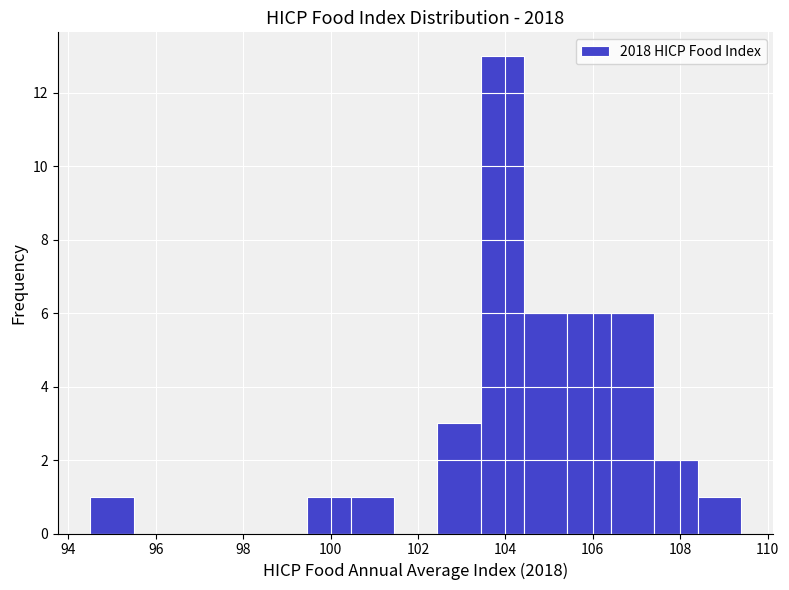

Reading left to right, list every bar in this chart as the range it spans on the x-axis followed by its height. Neither the bar edges nor the heights are printed on the chart, so give them approximately, as read against the axes.

94.6 to 95.4: 1
95.4 to 96.4: 0
96.4 to 97.4: 0
97.4 to 98.4: 0
98.4 to 99.4: 0
99.4 to 100.4: 1
100.4 to 101.4: 1
101.4 to 102.4: 0
102.4 to 103.4: 3
103.4 to 104.4: 13
104.4 to 105.4: 6
105.4 to 106.4: 6
106.4 to 107.4: 6
107.4 to 108.4: 2
108.4 to 109.4: 1